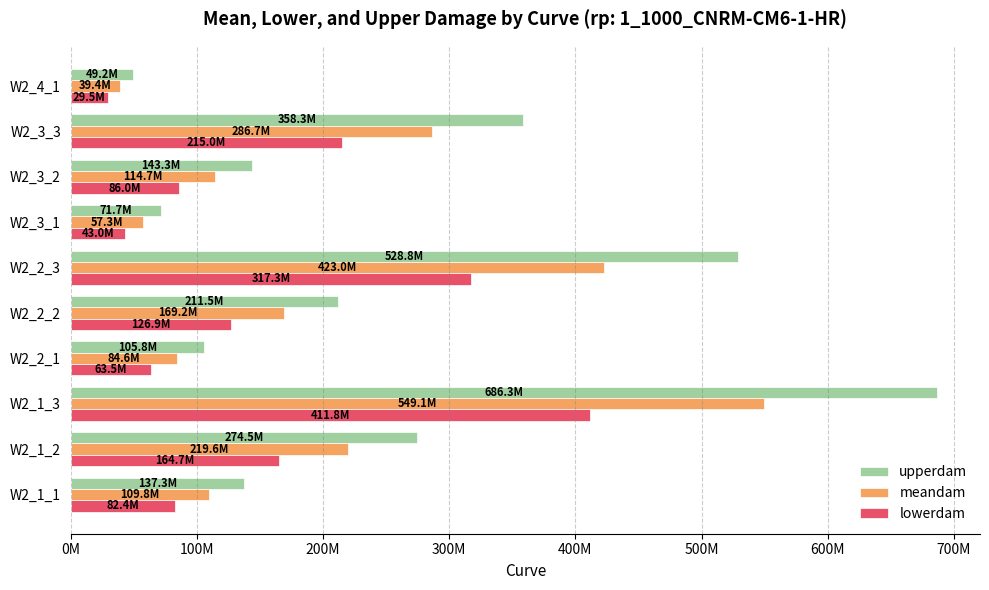

At how many categories does at least one series exceed 409620573?

2